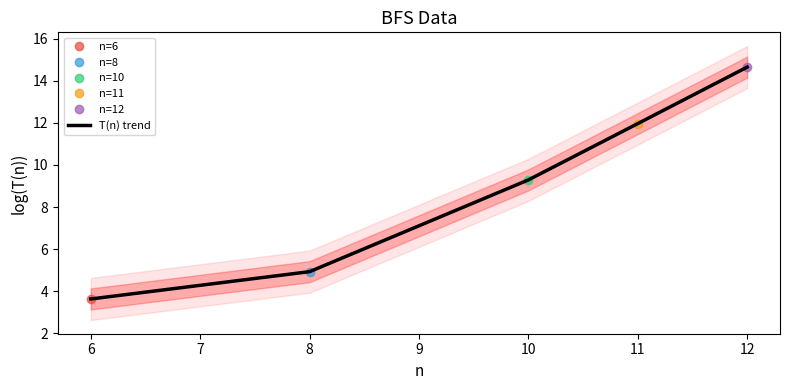

Is it true that T(n) trend equals 9.3 at 10?

True